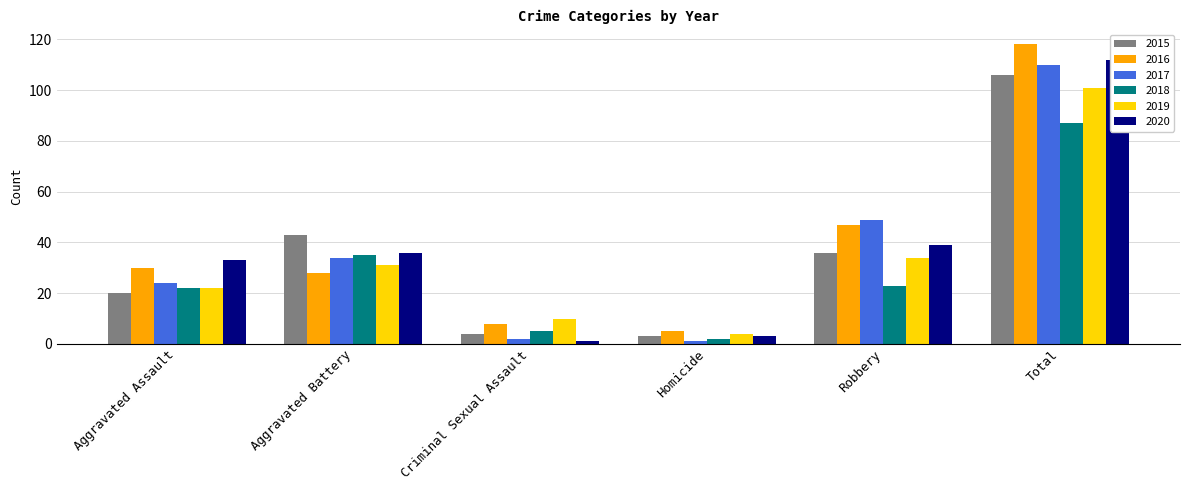

What are all the series names shown in the legend?

2015, 2016, 2017, 2018, 2019, 2020